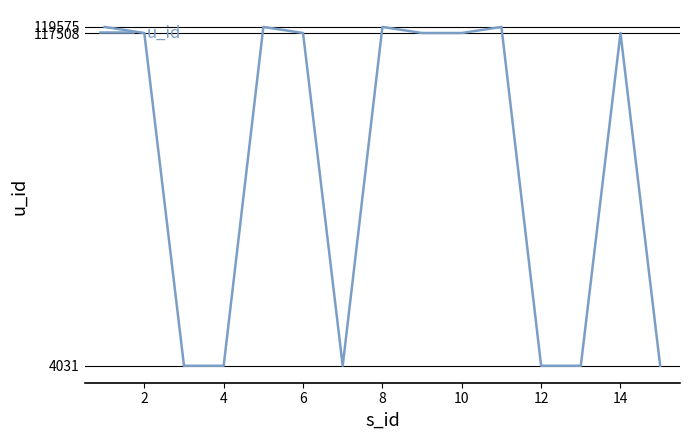

What is the difference between the maximum and minimum values?

115544